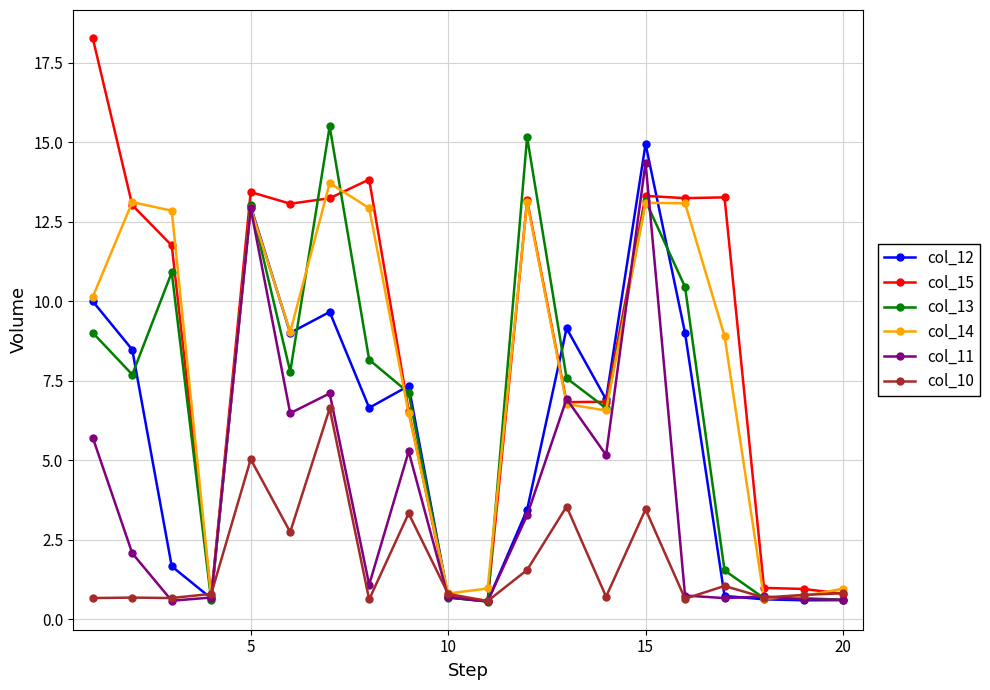

What is the value of the col_12 point at the 10th from the left?

0.7